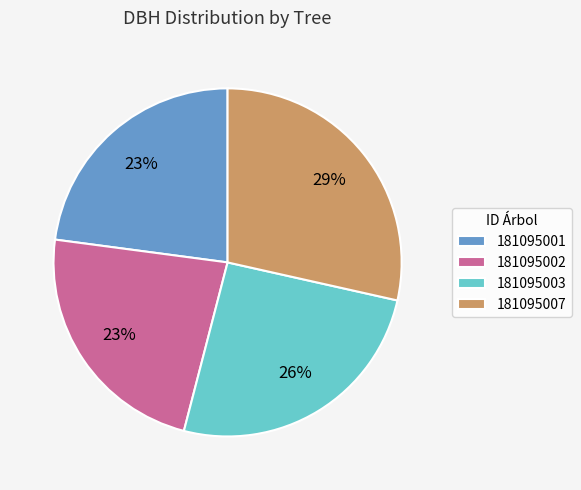

True or false: 181095003 accounts for 33% of the total.

False